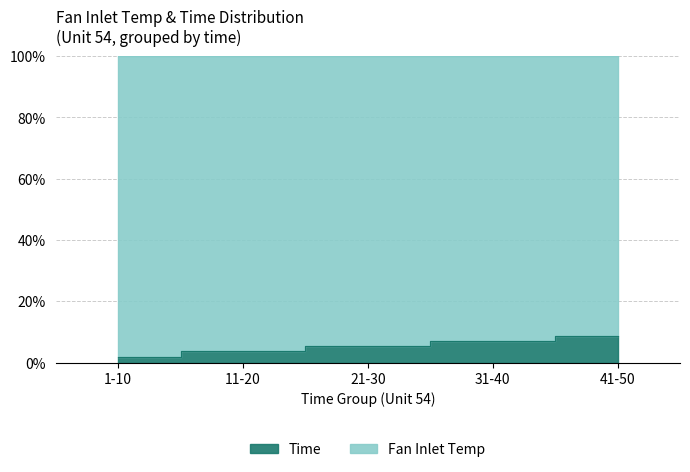

List the labels in order of value, smallest first.

1-10, 11-20, 21-30, 31-40, 41-50